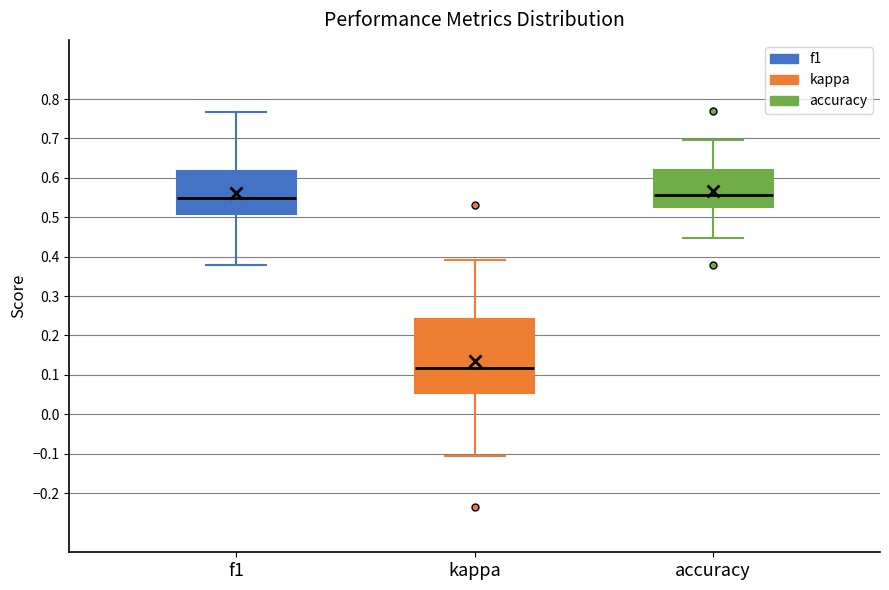

Reading left to right, transcribe this box plot: for each box, give where its median line is, the range the box spans, and where its two whiskers end, as read against the y-axis. The values are not printed on the chart, so give them approximately, as read against the axis.

f1: median 0.55, box 0.51 to 0.62, whiskers 0.38 to 0.77
kappa: median 0.12, box 0.05 to 0.24, whiskers -0.11 to 0.39
accuracy: median 0.56, box 0.53 to 0.62, whiskers 0.45 to 0.70